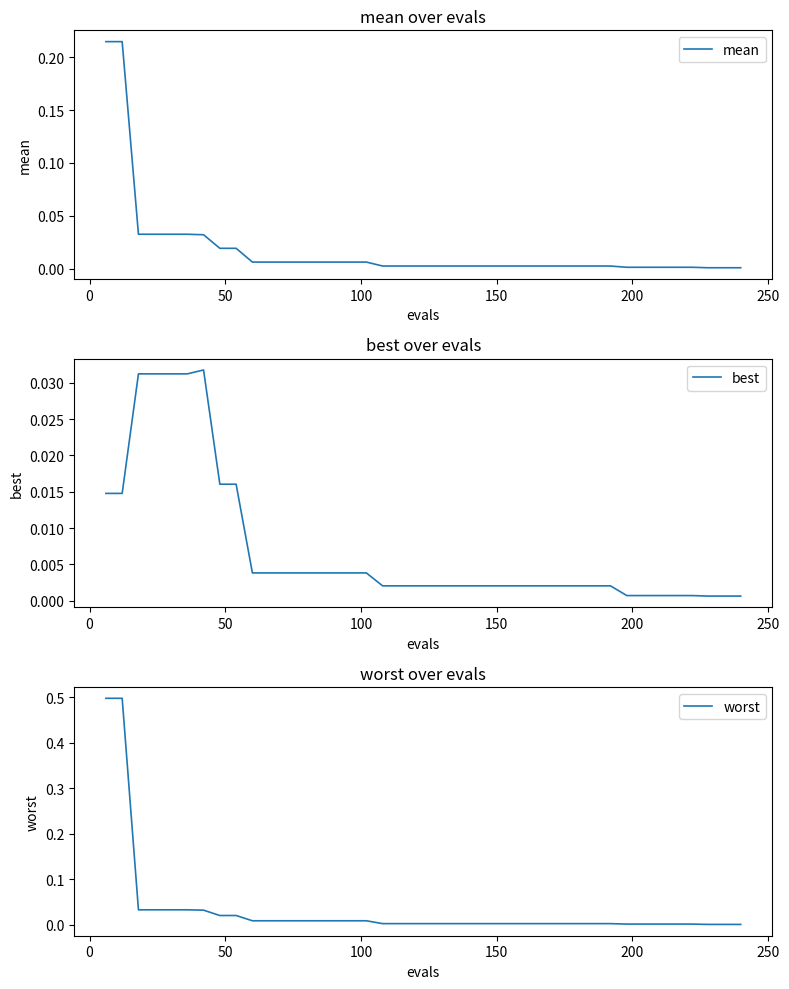

What is the maximum value for worst?

0.5